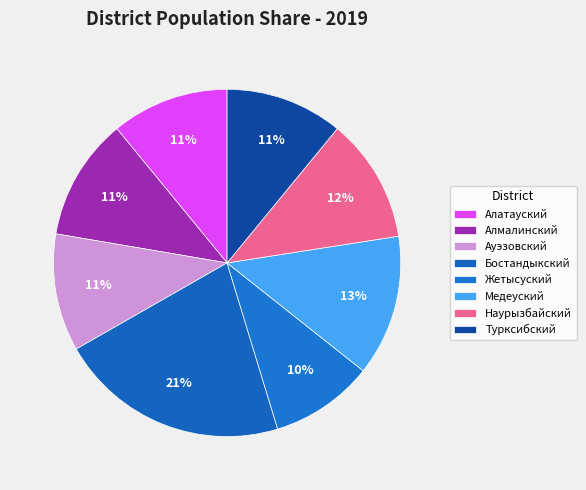

Is Ауэзовский the majority of the pie?

No